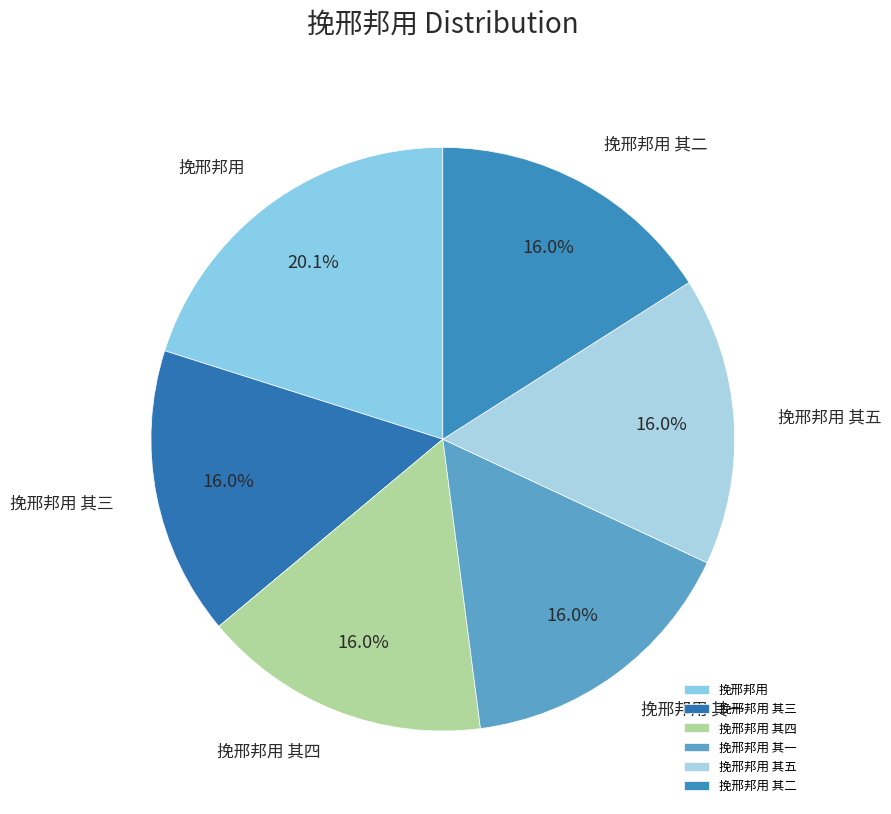

Combined, do 挽邢邦用 其四 and 挽邢邦用 account for over 50%?

No